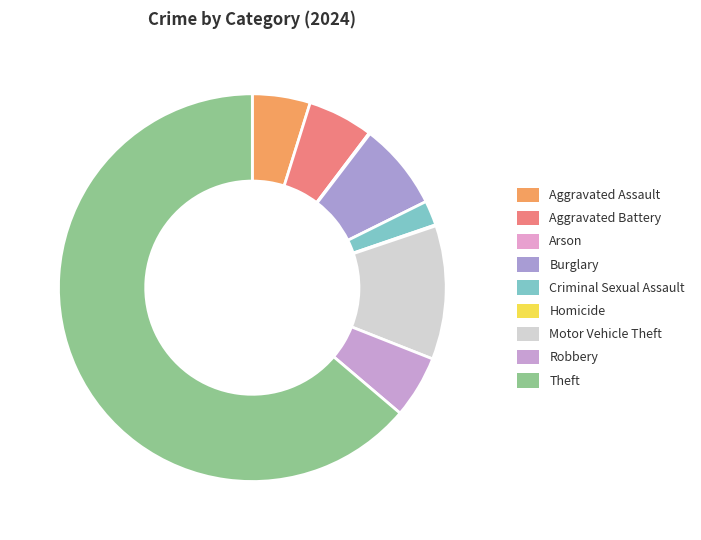

Which slice is the smallest?

Arson